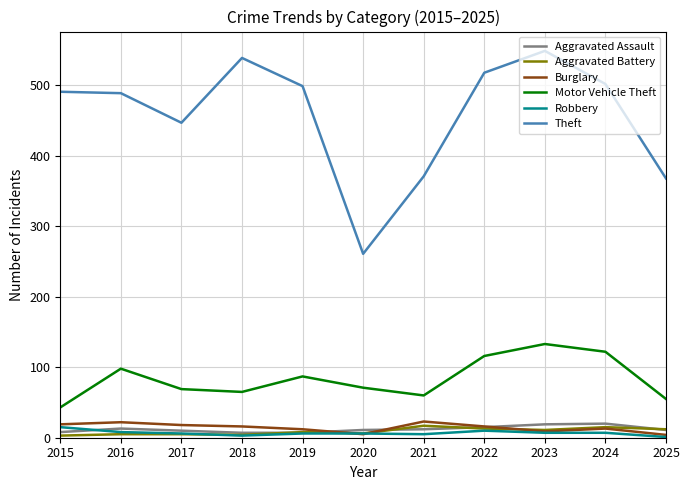

True or false: Robbery and Aggravated Assault cross at least once.

True